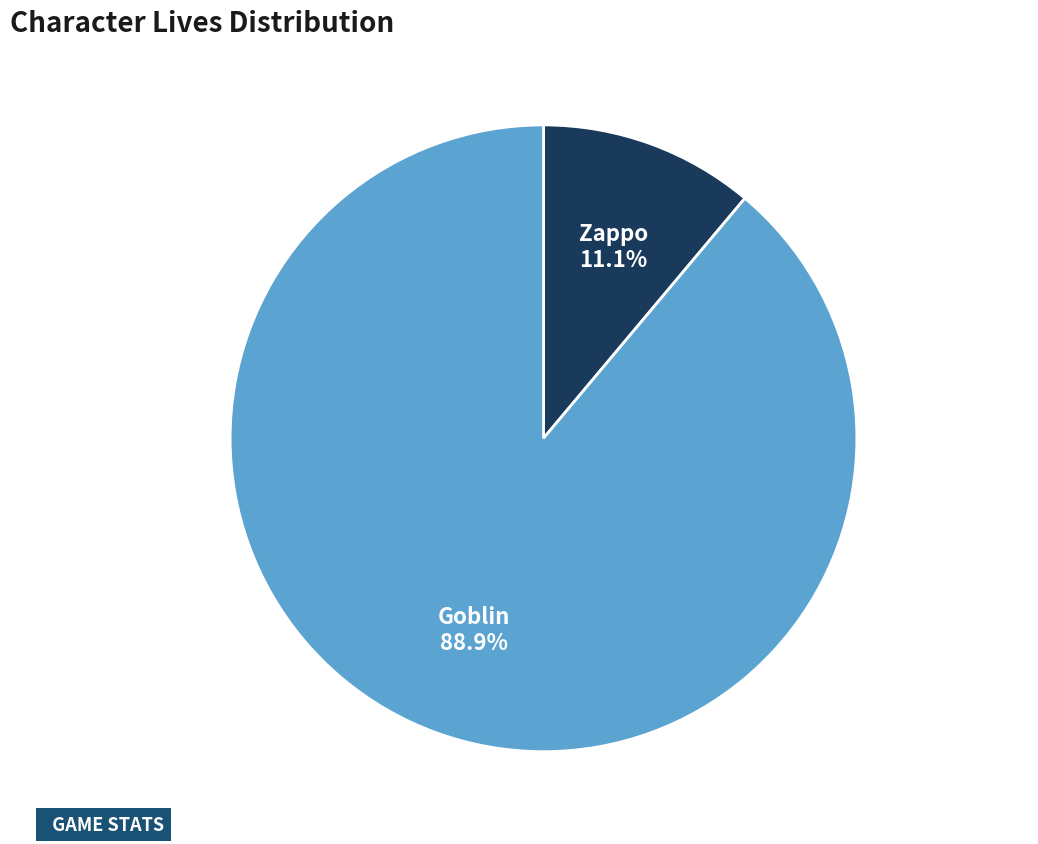

Does any single category account for the majority?

Yes